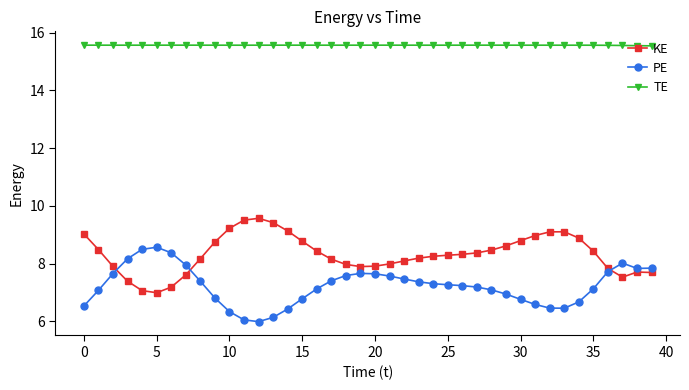

How many values in the PE series are below 7?

14